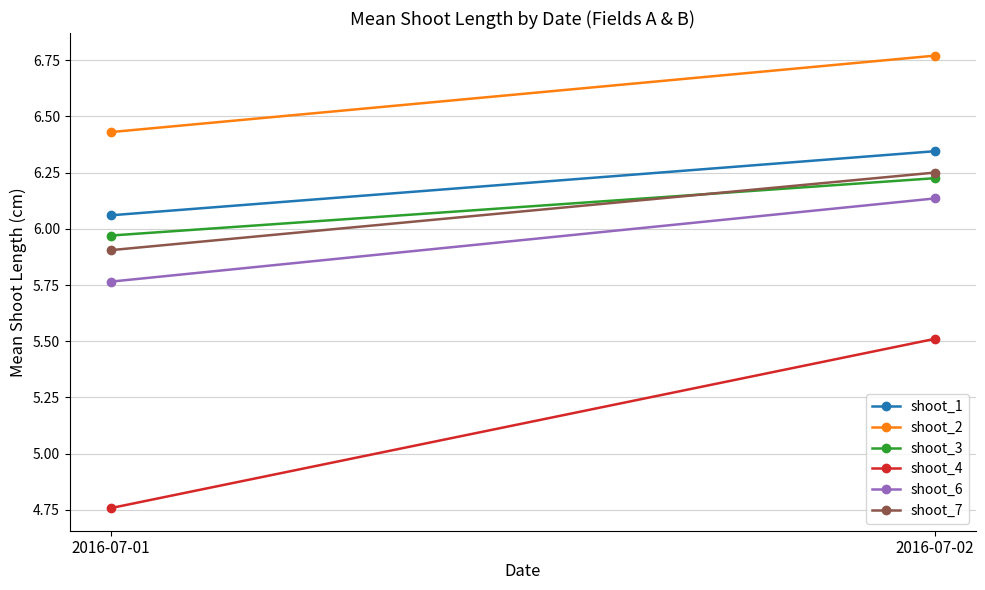

Is it true that shoot_1 equals 10.8 at 2016-07-01?

False